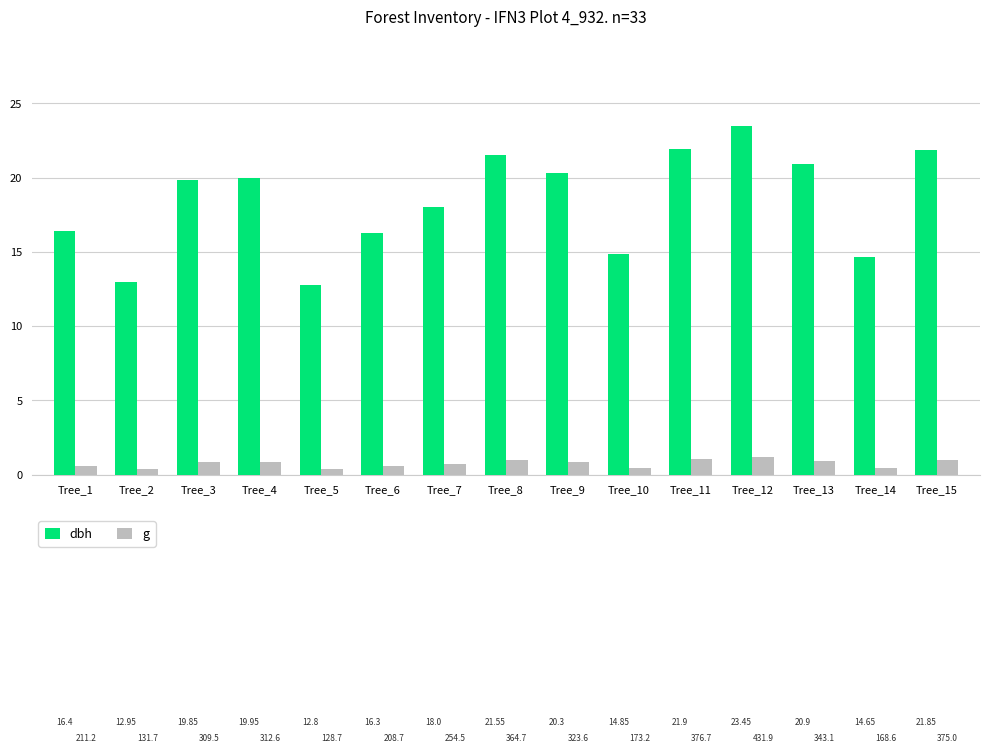

The value of g at Tree_13 is 0.9. True or false?

True